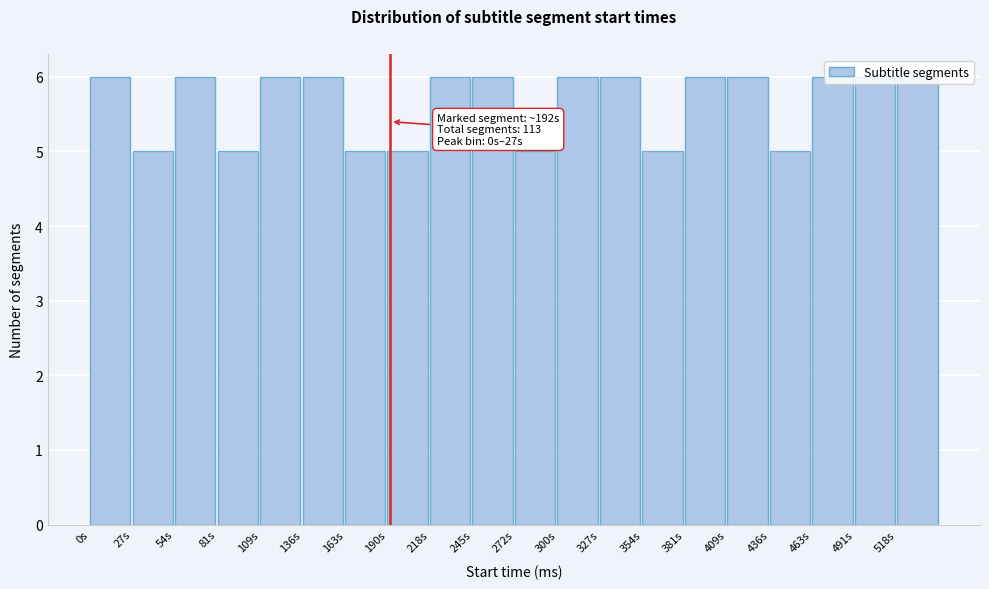

What is the smallest value displayed?

5